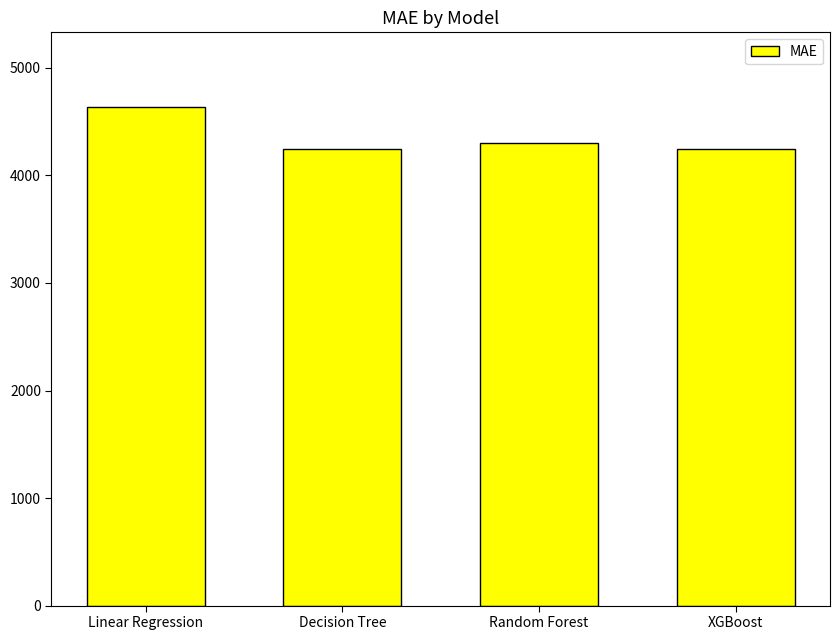

What is the change in value from Linear Regression to Decision Tree?

-390.2